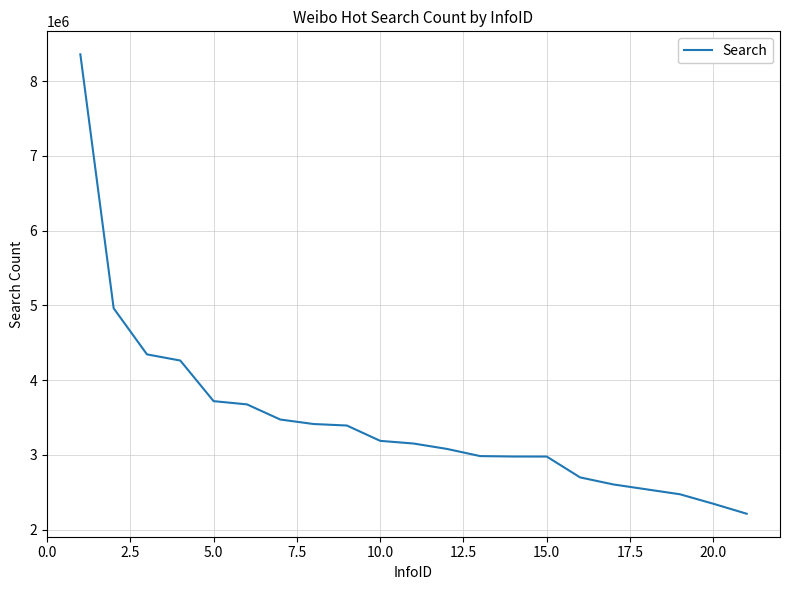

What is the difference between the maximum and minimum values?

6142934